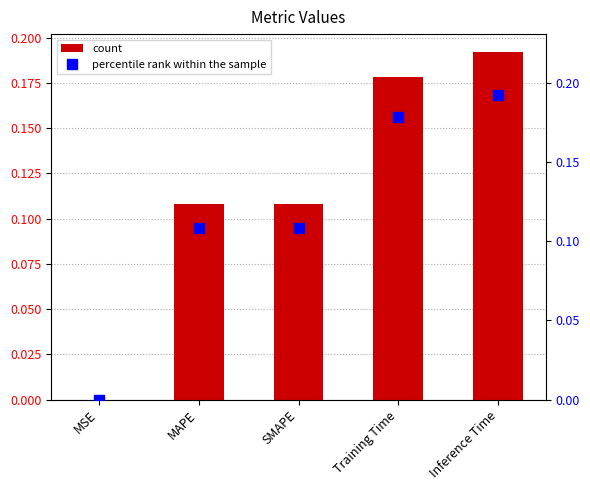

Reading left to right, extract all data points from this chart.

col_1: 0.0	0.1	0.1	0.2	0.2
percentile rank within the sample: 0.0	0.1	0.1	0.2	0.2